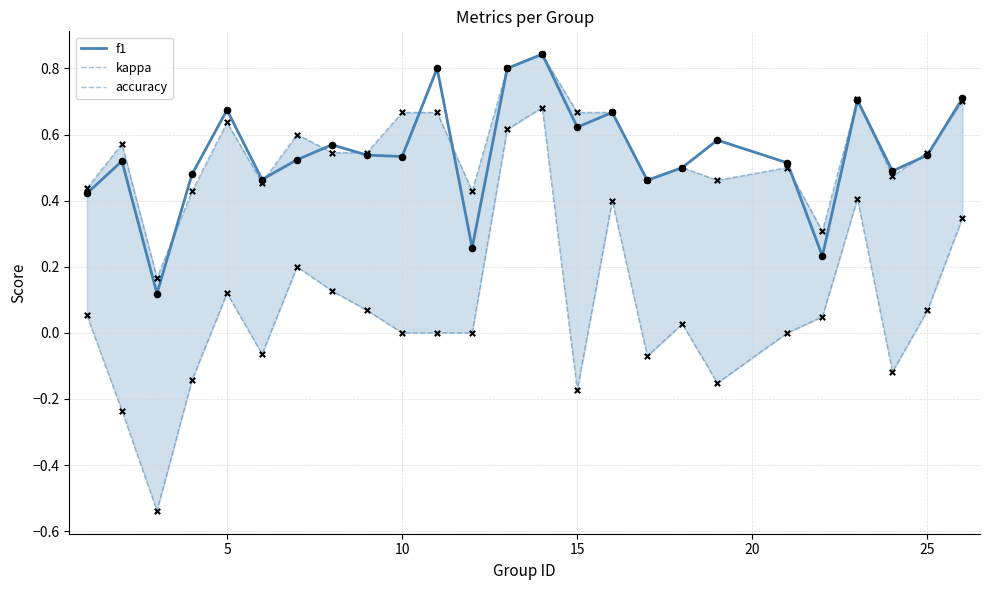

Is the value of accuracy at 8 greater than the value of f1 at 25?

Yes